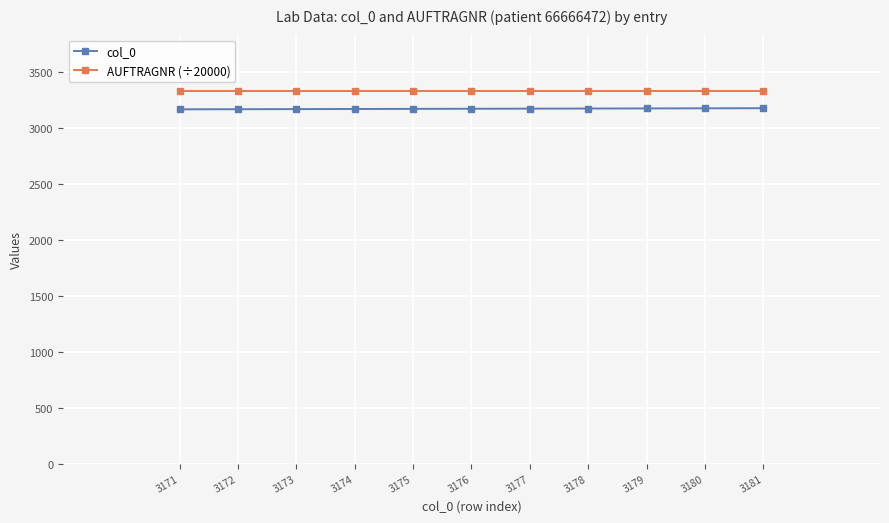

True or false: col_0 and AUFTRAGNR (÷20000) intersect in this chart.

False